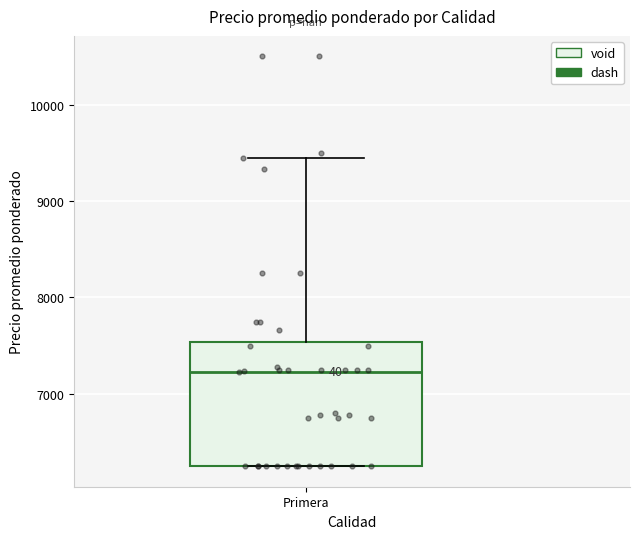

Where is the lower edge of the box for Primera on the y-axis? The values are not printed on the chart, so give them approximately, as read against the axis.

6300